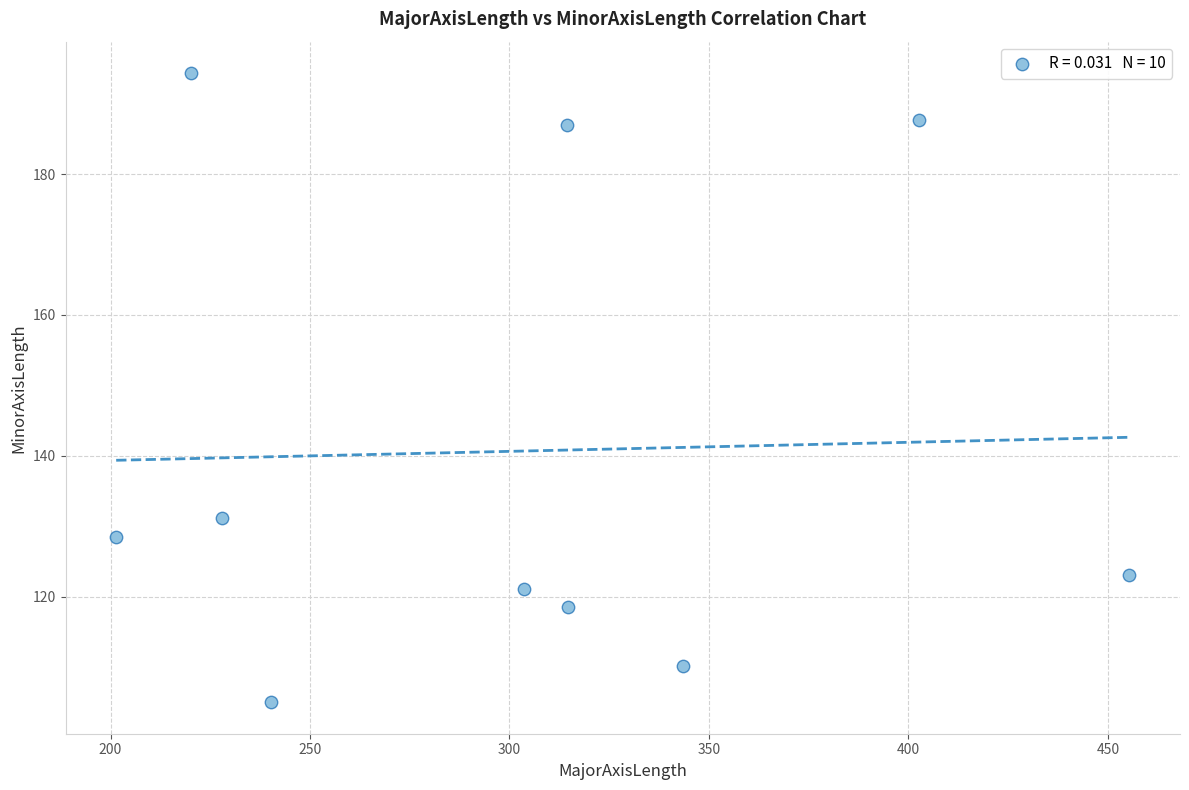

What is the range of Y values (max minus min)?

89.3